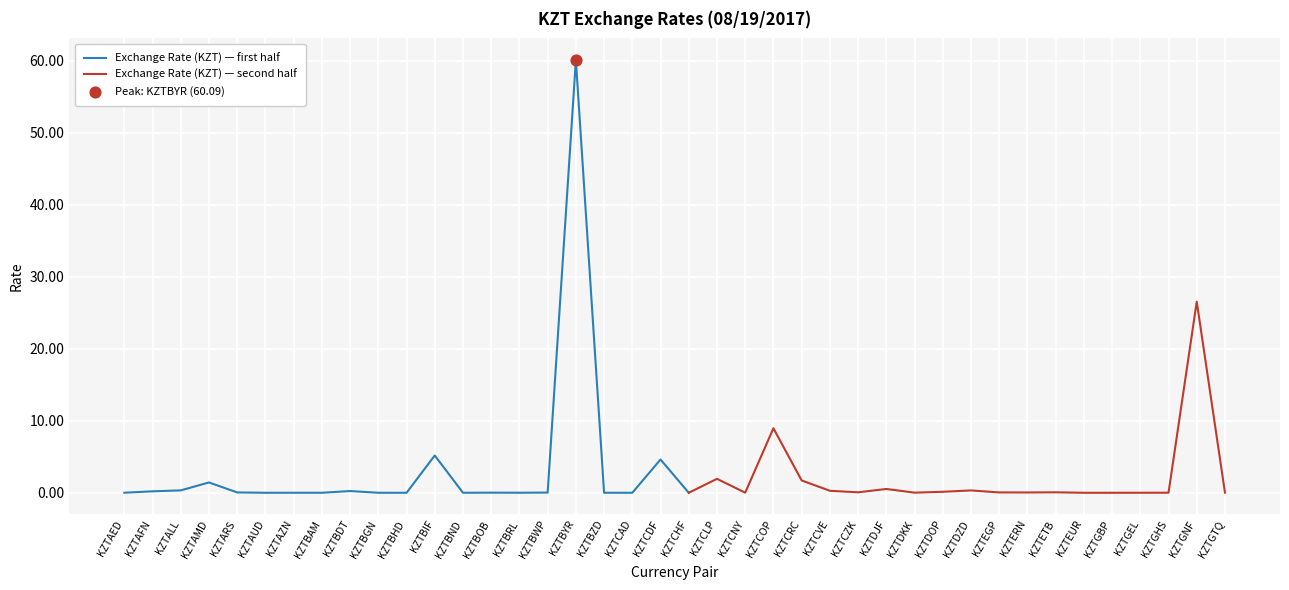

What is the change in value from KZTALL to KZTBND?

-0.3